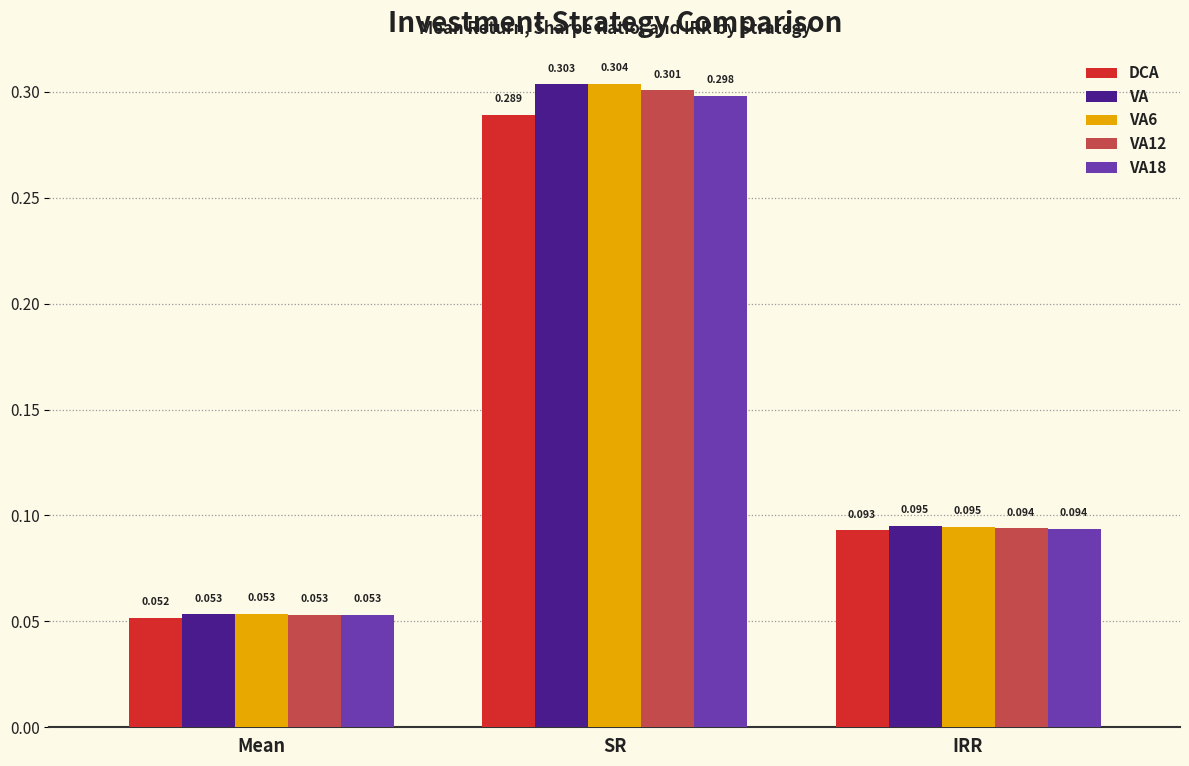

At which label does VA18 reach its peak?

SR